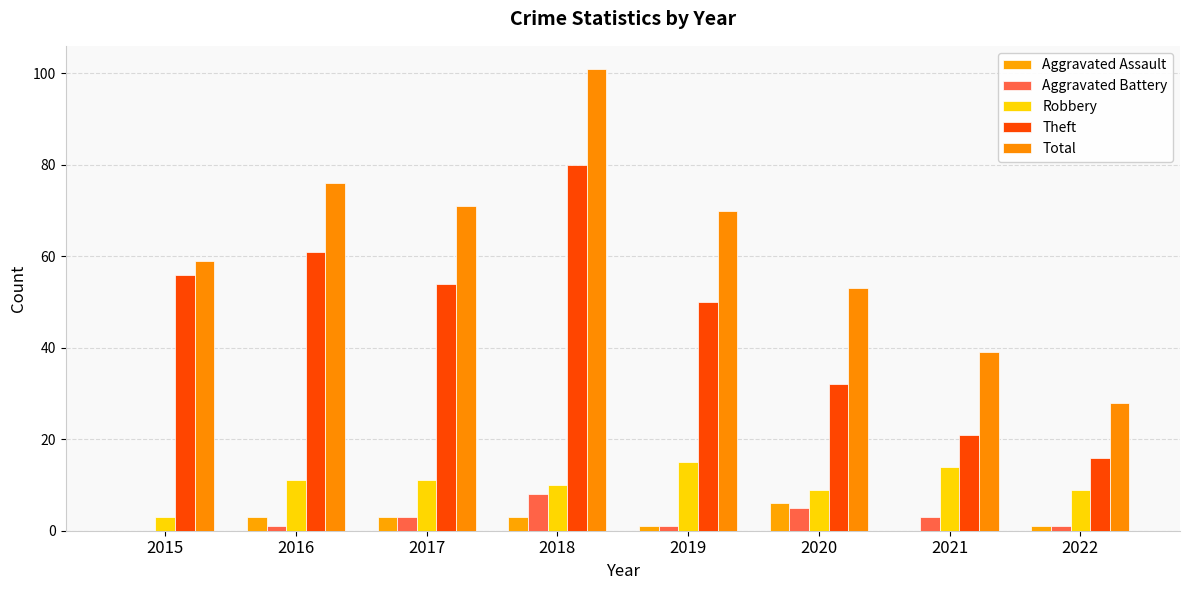

Rank the categories by Theft value from lowest to highest.

2022, 2021, 2020, 2019, 2017, 2015, 2016, 2018